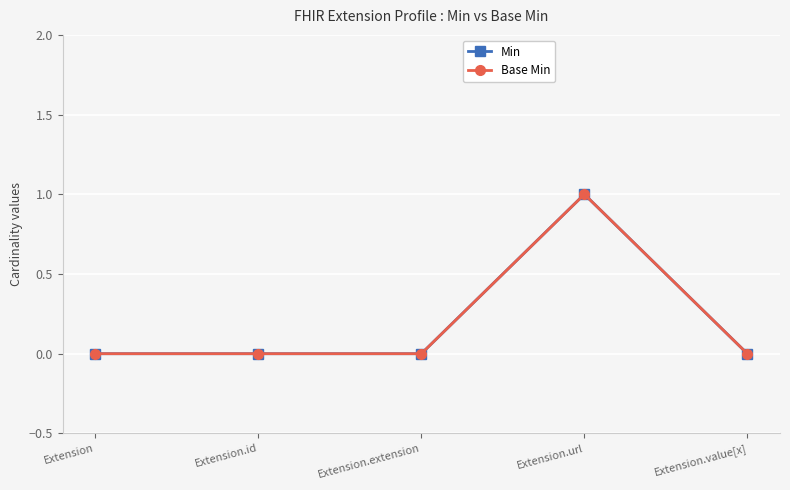

Is this an area chart (filled region under the line)?

No